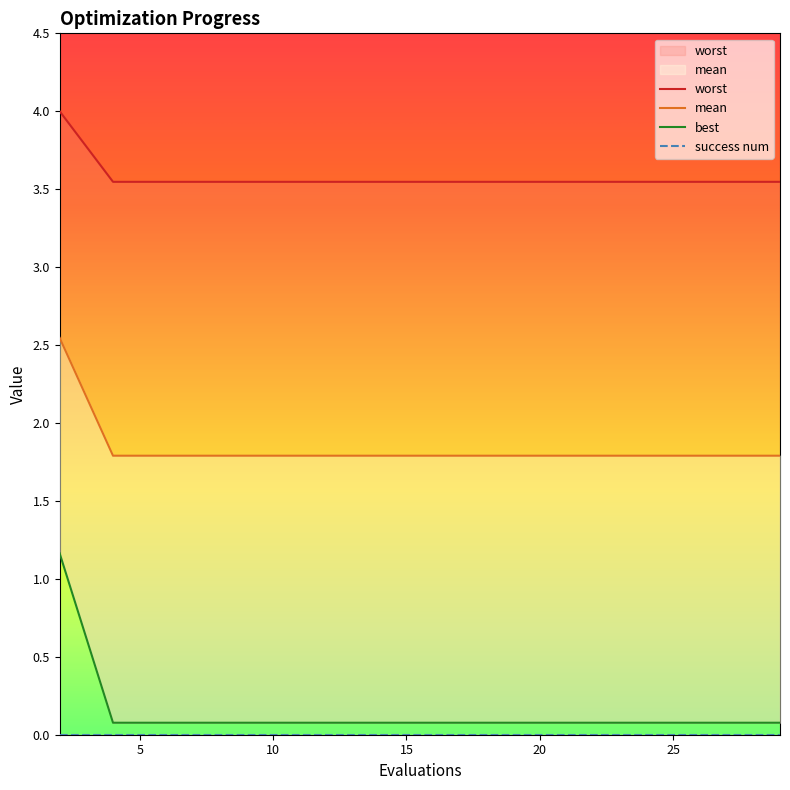

Rank the categories by mean value from lowest to highest.

4, 6, 8, 10, 12, 14, 16, 18, 20, 22, 24, 25, 27, 29, 2